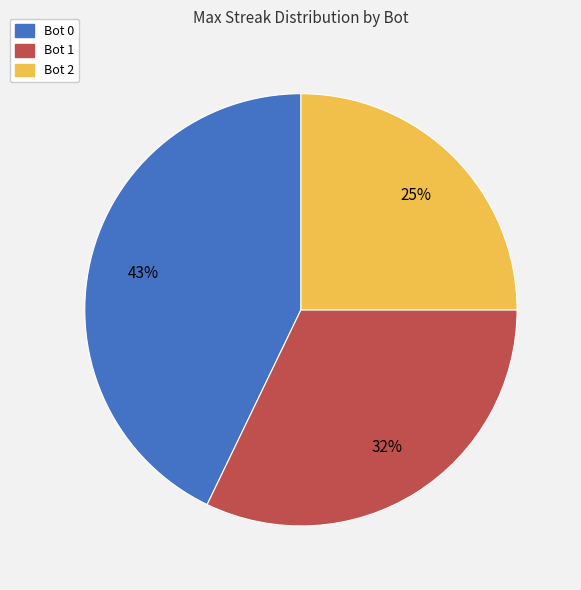

Does Bot 0 account for over 50% of the chart?

No